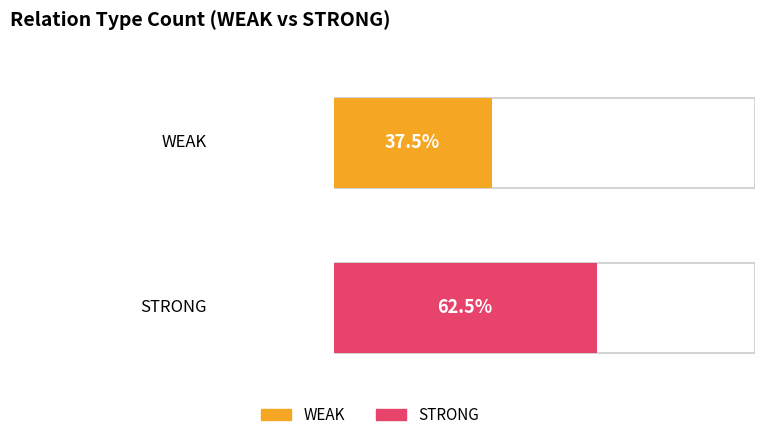

What is the average value of the WEAK series?

6